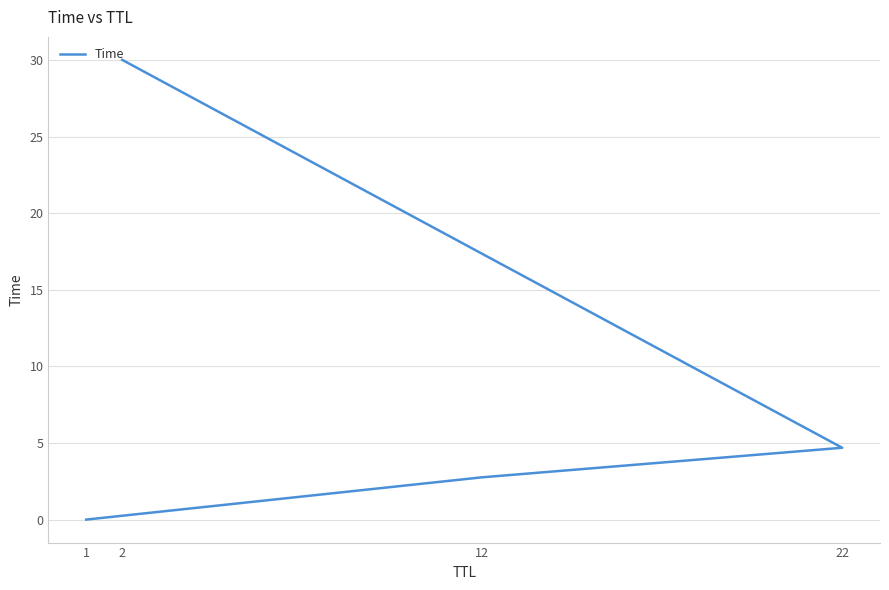

Read the value at 2.

30.0